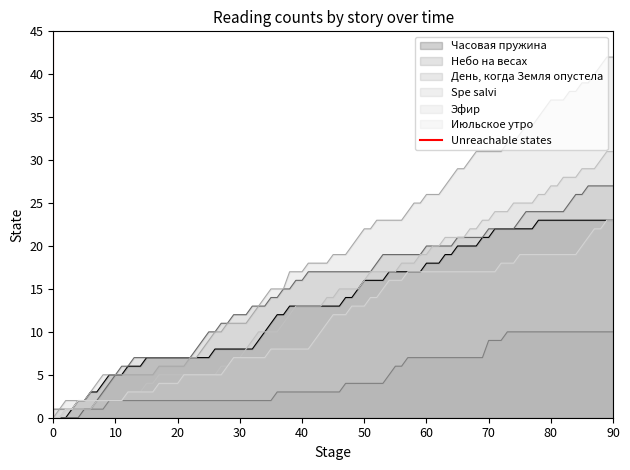

The chart shows a value of 0 at 0. True or false?

True